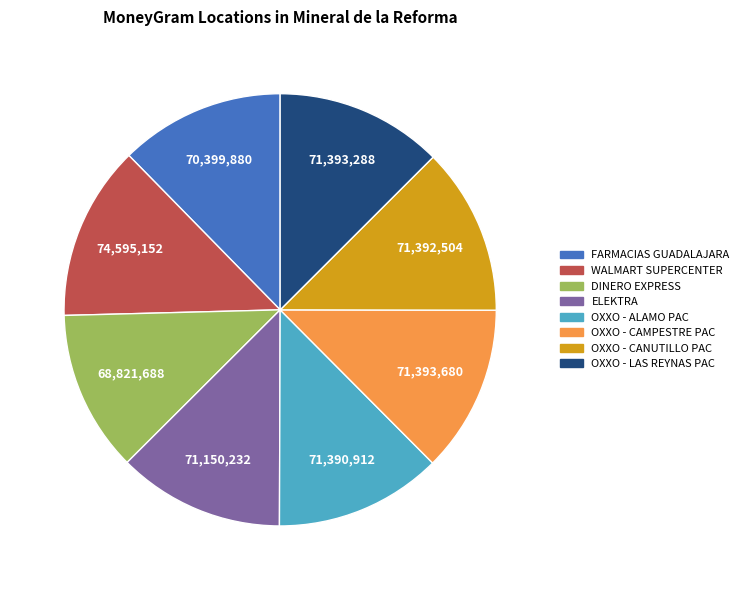

Is there any slice that represents more than half of the pie?

No